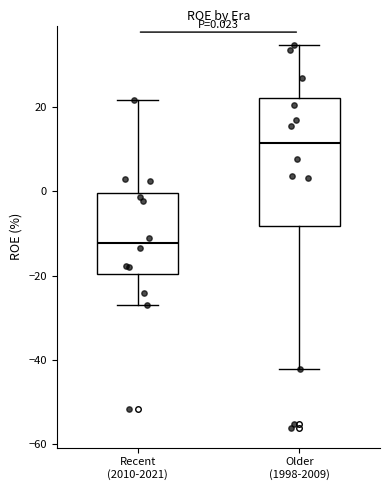

Comparing the boxes themselves (not the whiskers), which one is the tallest?

Older (1998-2009)